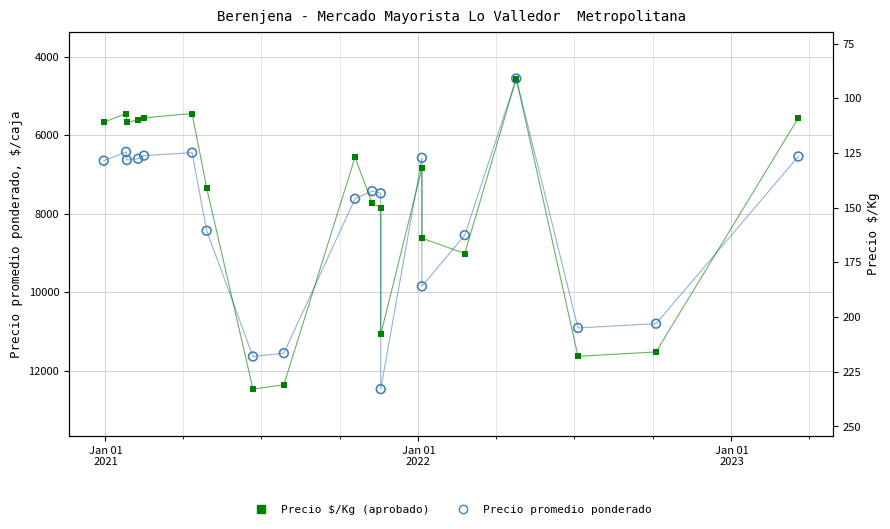

Which series has the largest Y range (max minus min)?

Precio promedio ponderado